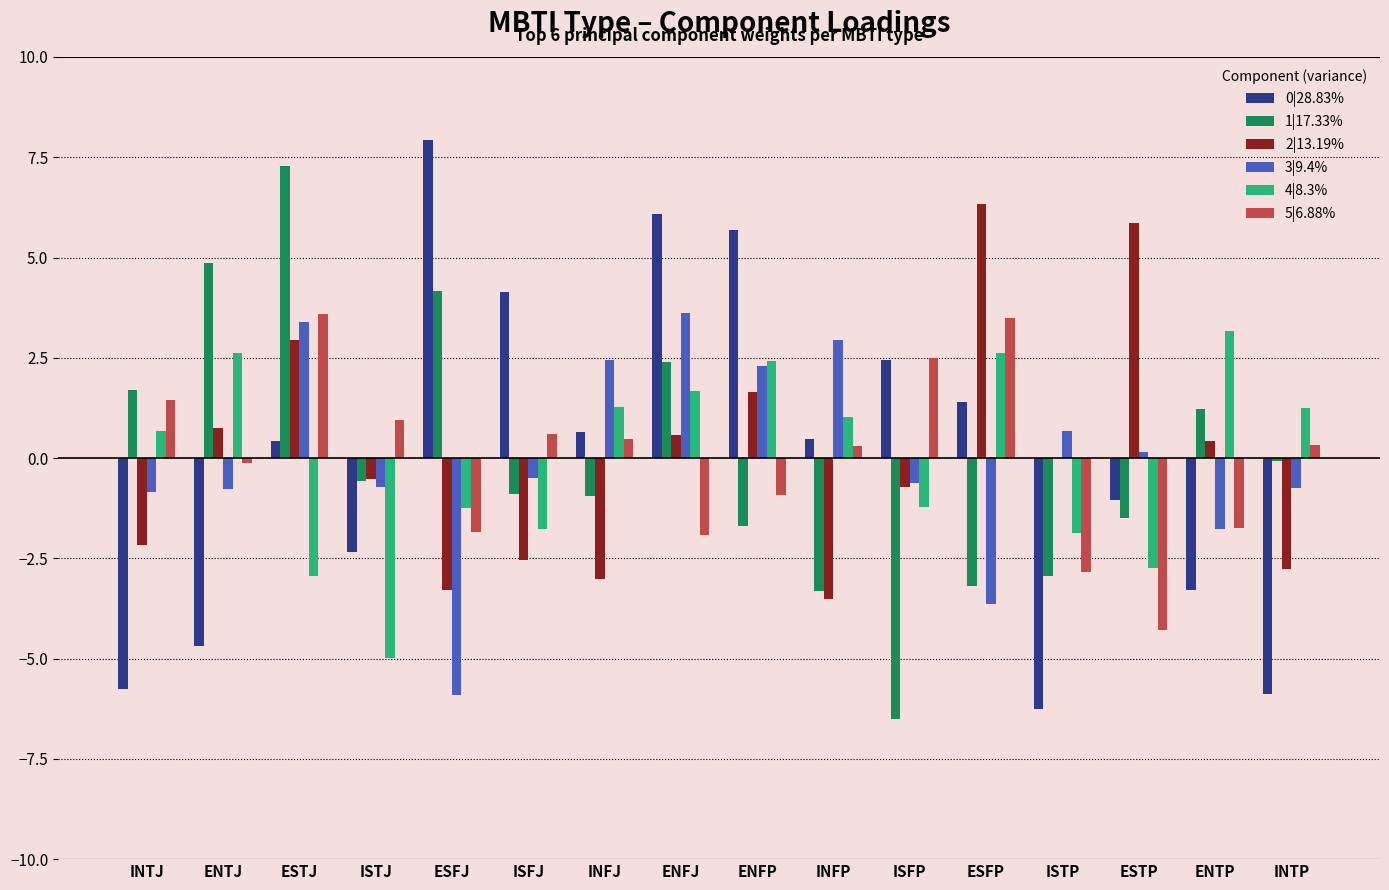

Is it true that 0|28.83% equals 4.2 at ISFP?

False